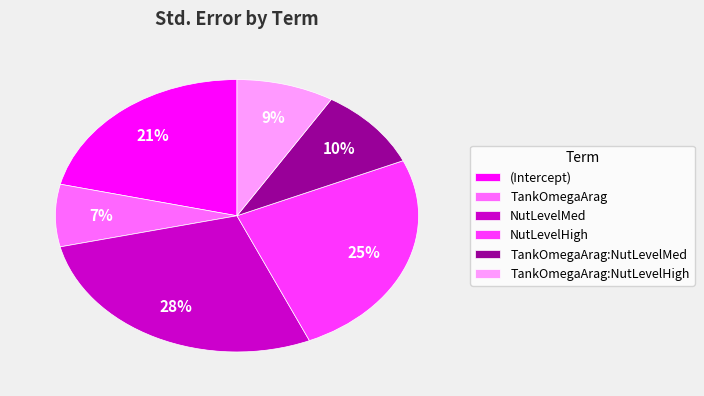

What is the smallest slice in the pie chart?

TankOmegaArag